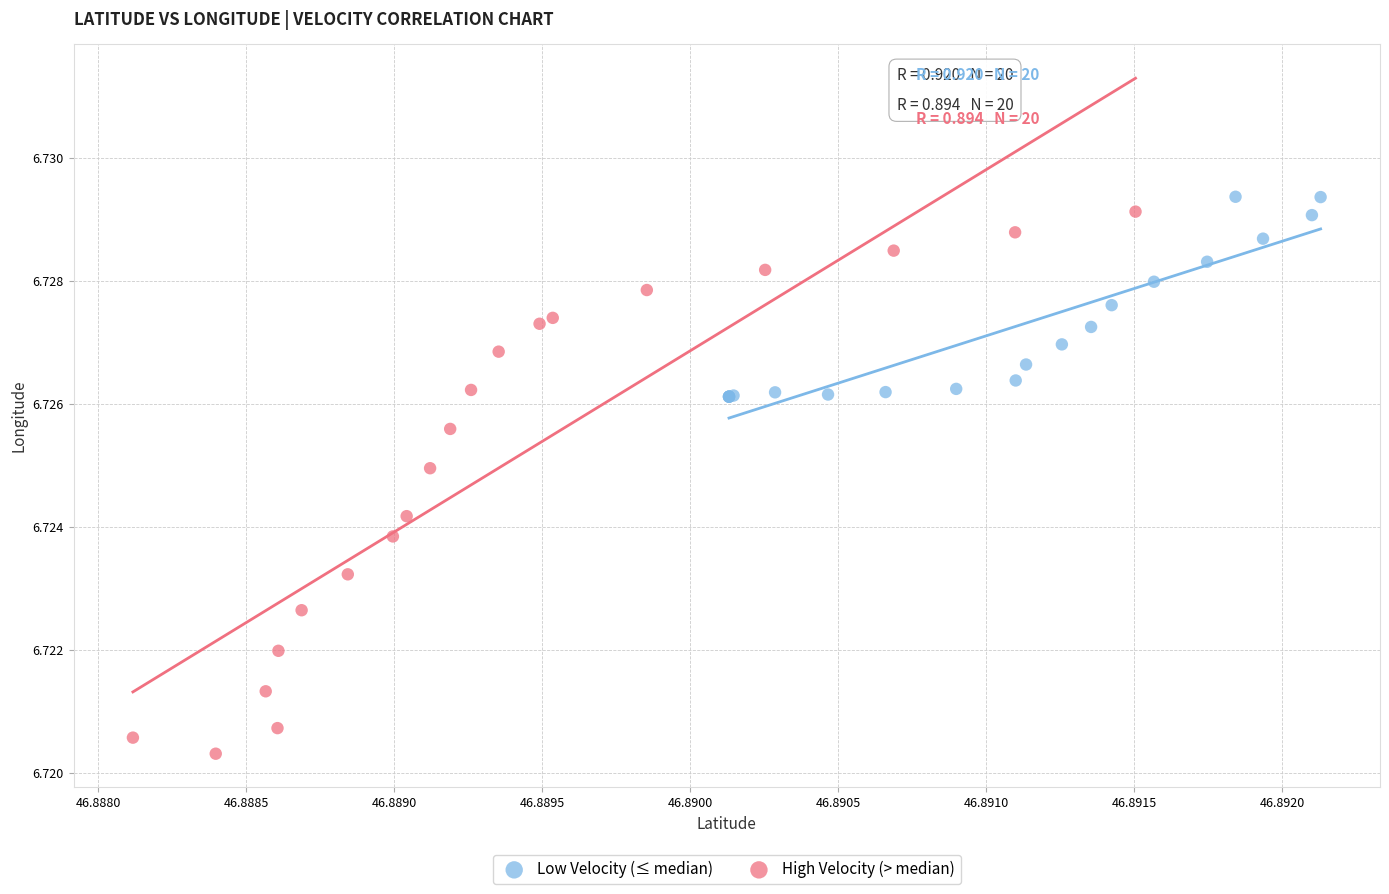

Which series reaches the minimum Y coordinate?

High Velocity (> median)